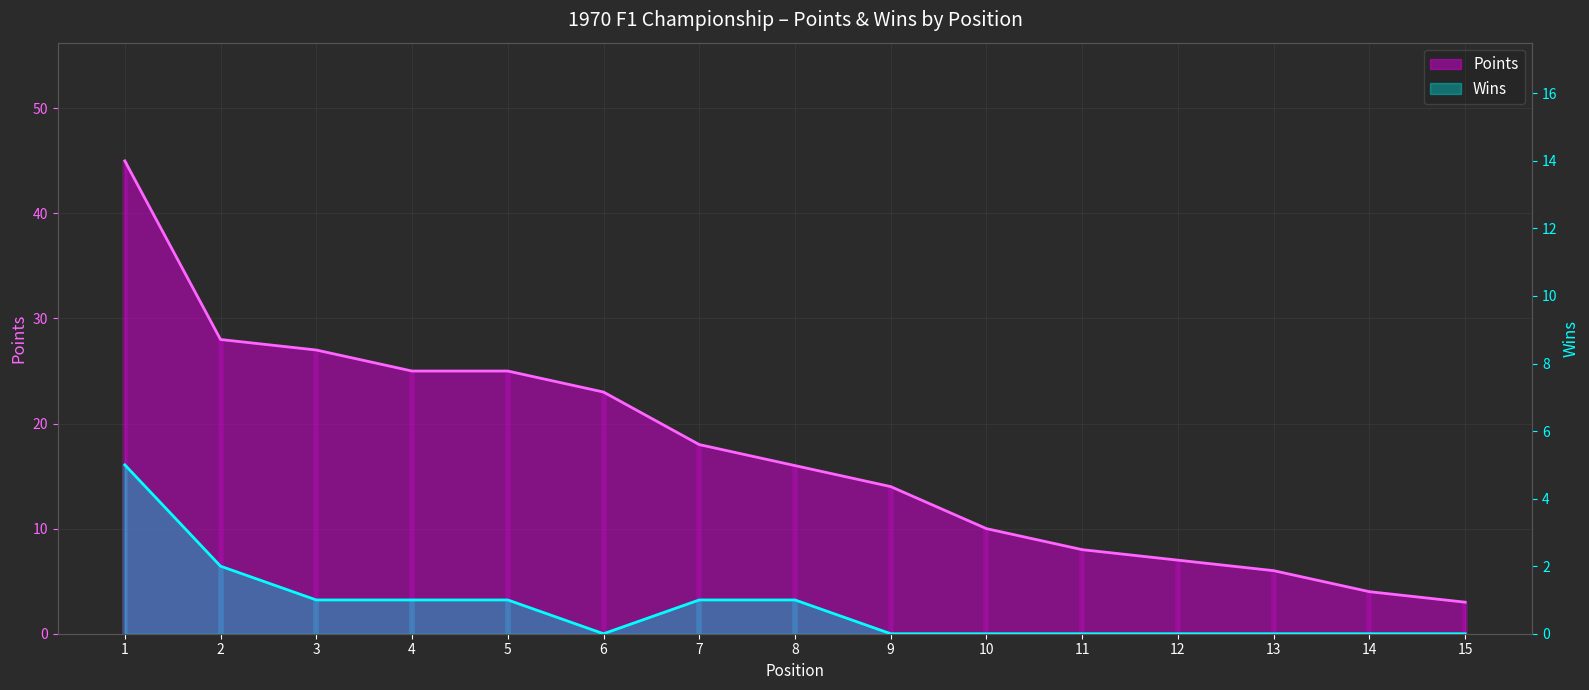

At which category does the chart reach its peak across all series?

1